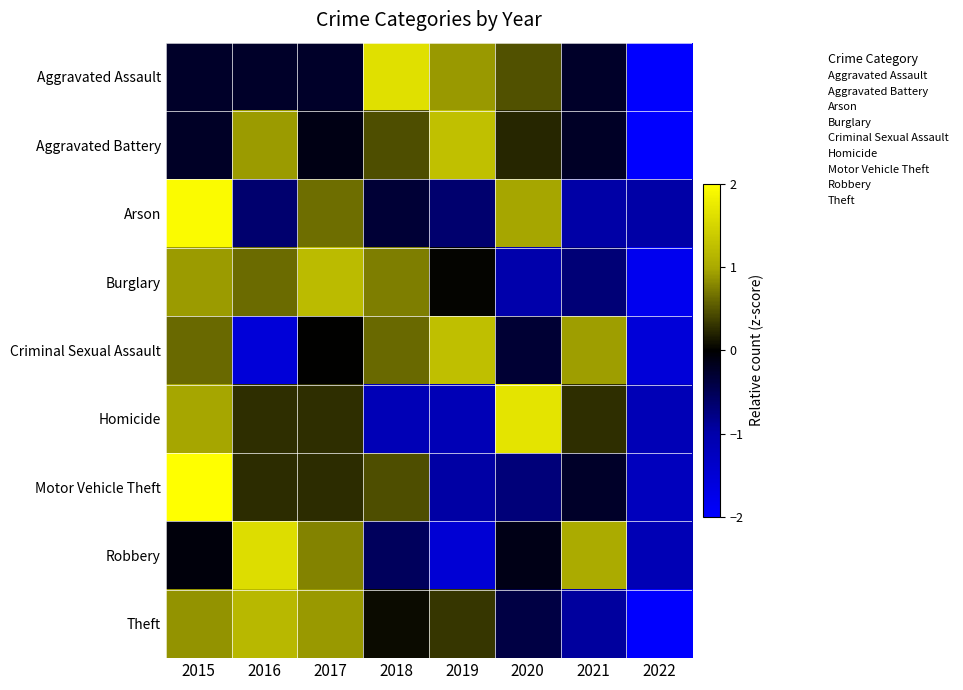

How many series are shown in this chart?

9